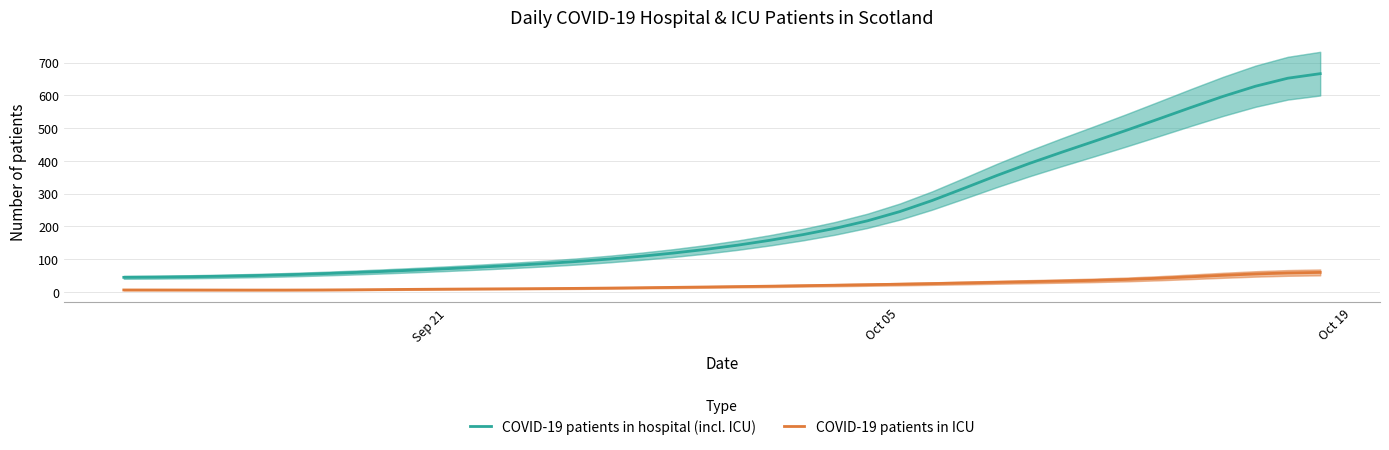

Is this an area chart (filled region under the line)?

No